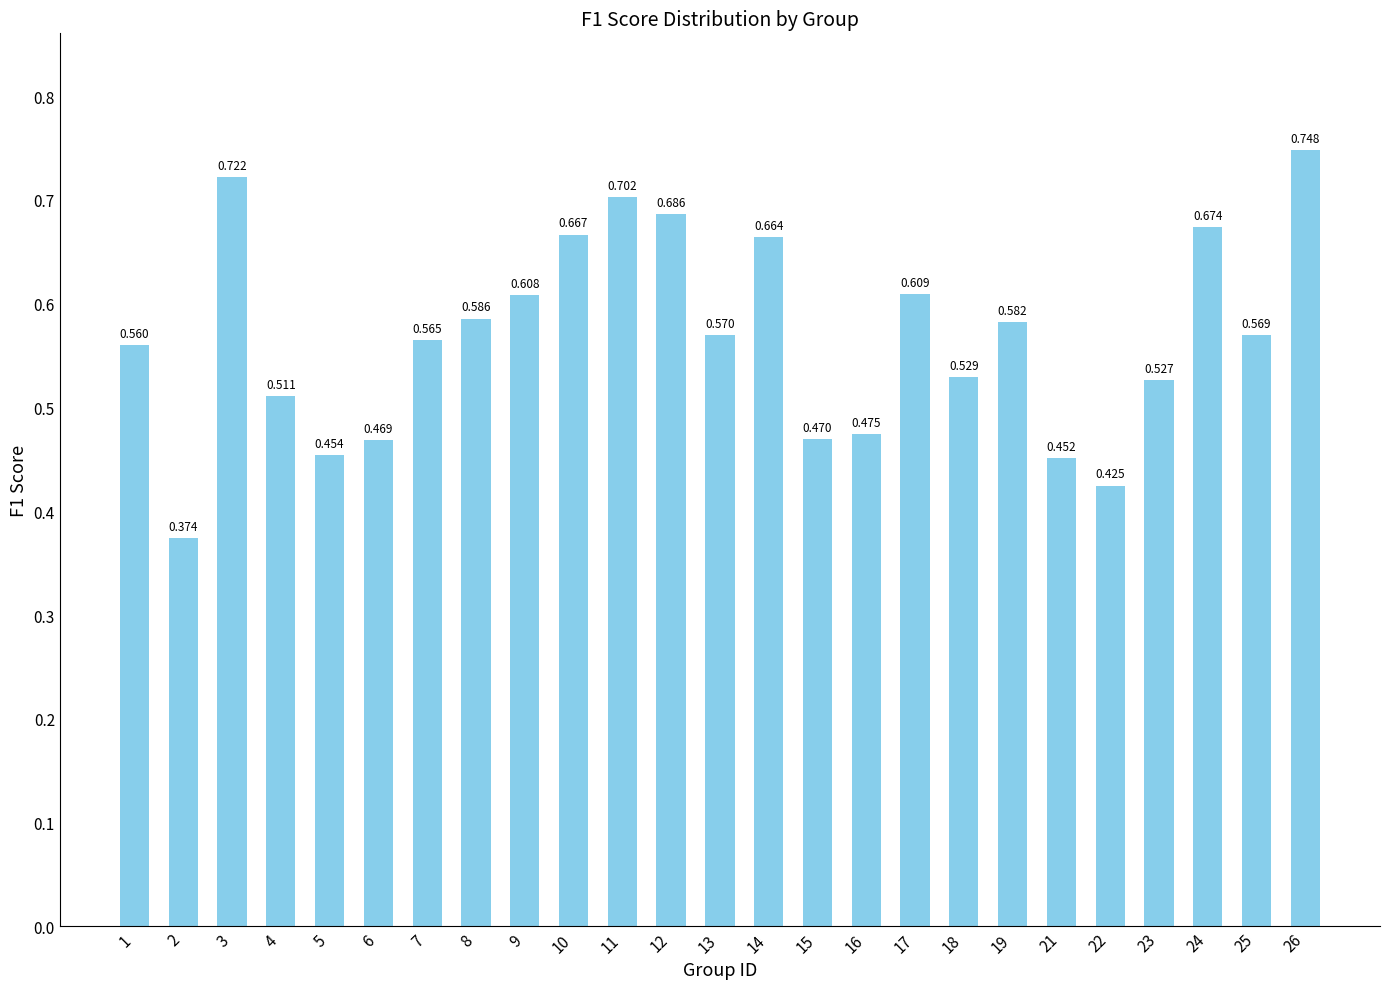

Reading left to right, what are all the values shown in this chart?

1=0.6	2=0.4	3=0.7	4=0.5	5=0.5	6=0.5	7=0.6	8=0.6	9=0.6	10=0.7	11=0.7	12=0.7	13=0.6	14=0.7	15=0.5	16=0.5	17=0.6	18=0.5	19=0.6	21=0.5	22=0.4	23=0.5	24=0.7	25=0.6	26=0.7